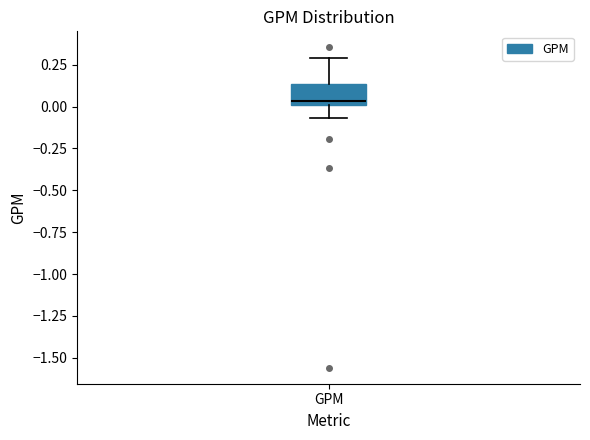

Where is the lower edge of the box for GPM on the y-axis? The values are not printed on the chart, so give them approximately, as read against the axis.

0.00